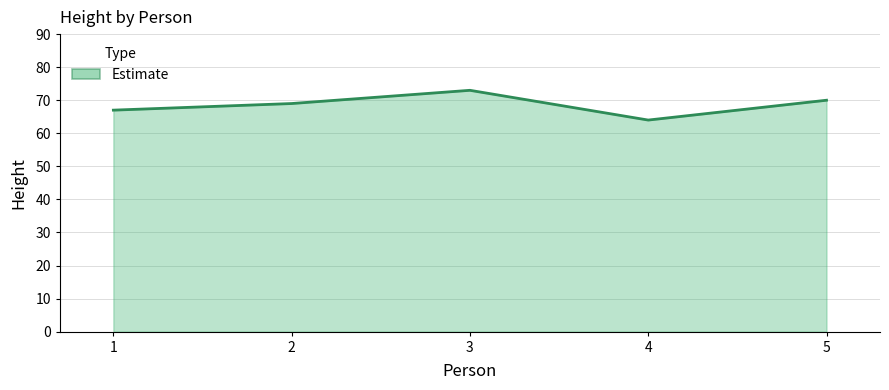

Does the chart have visible grid lines?

Yes